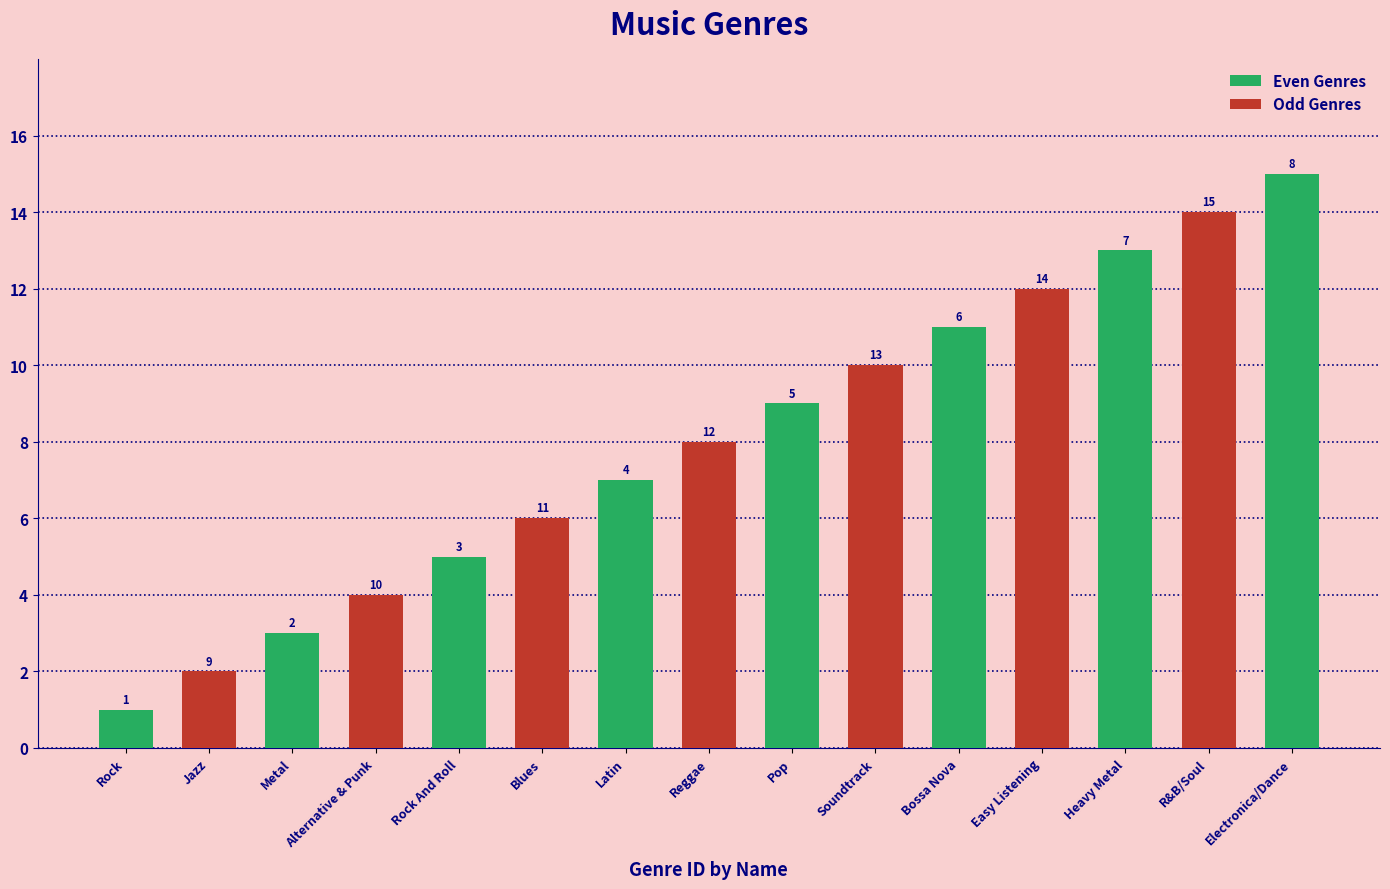

What is the smallest value displayed?

1